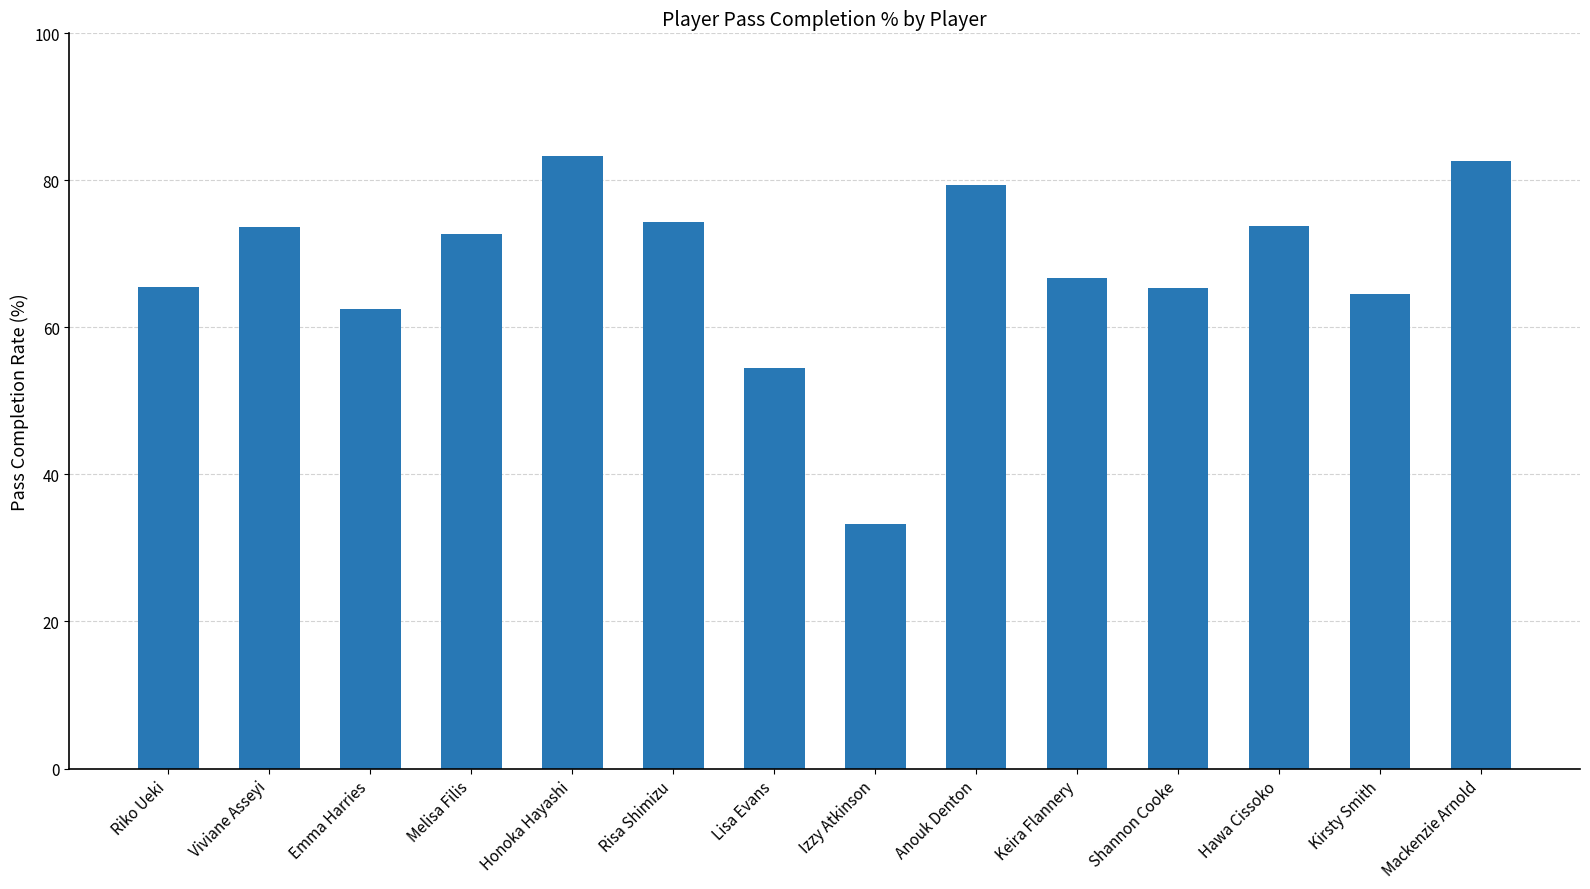

What is the difference between the second highest and second lowest values?

28.1